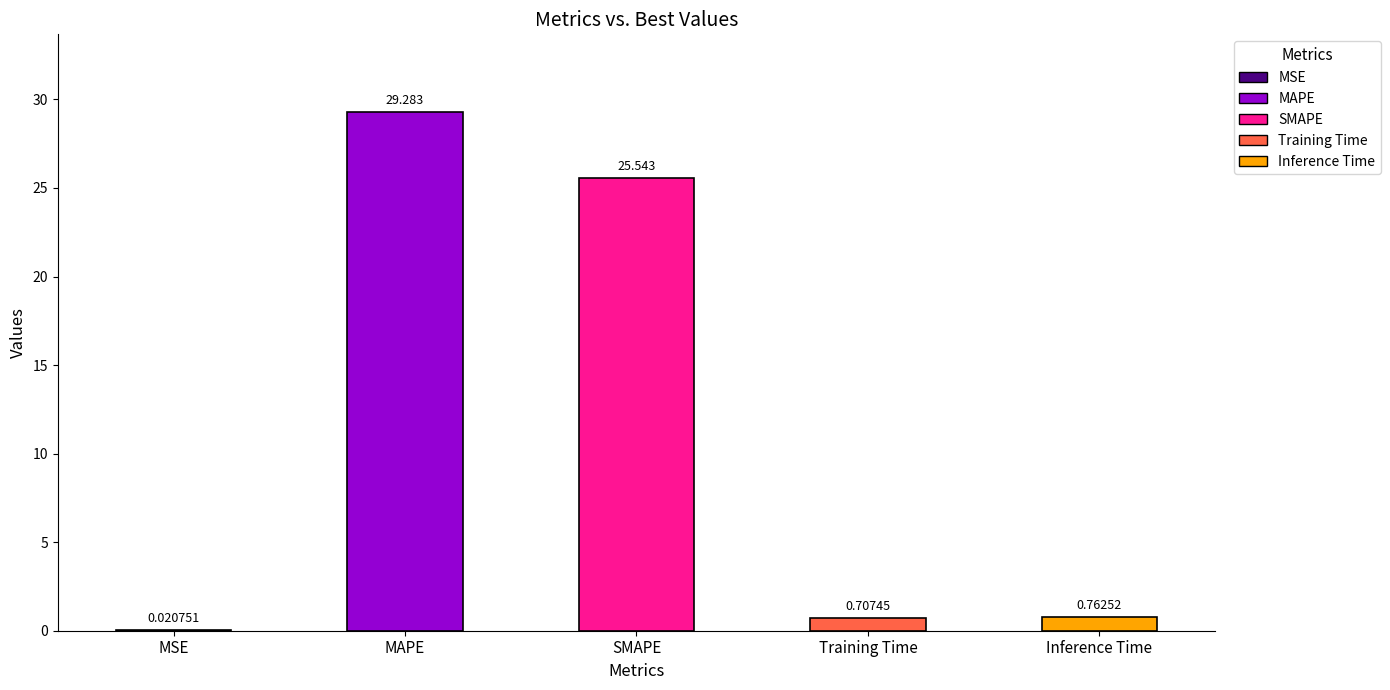

Count the number of data series in this chart.

1